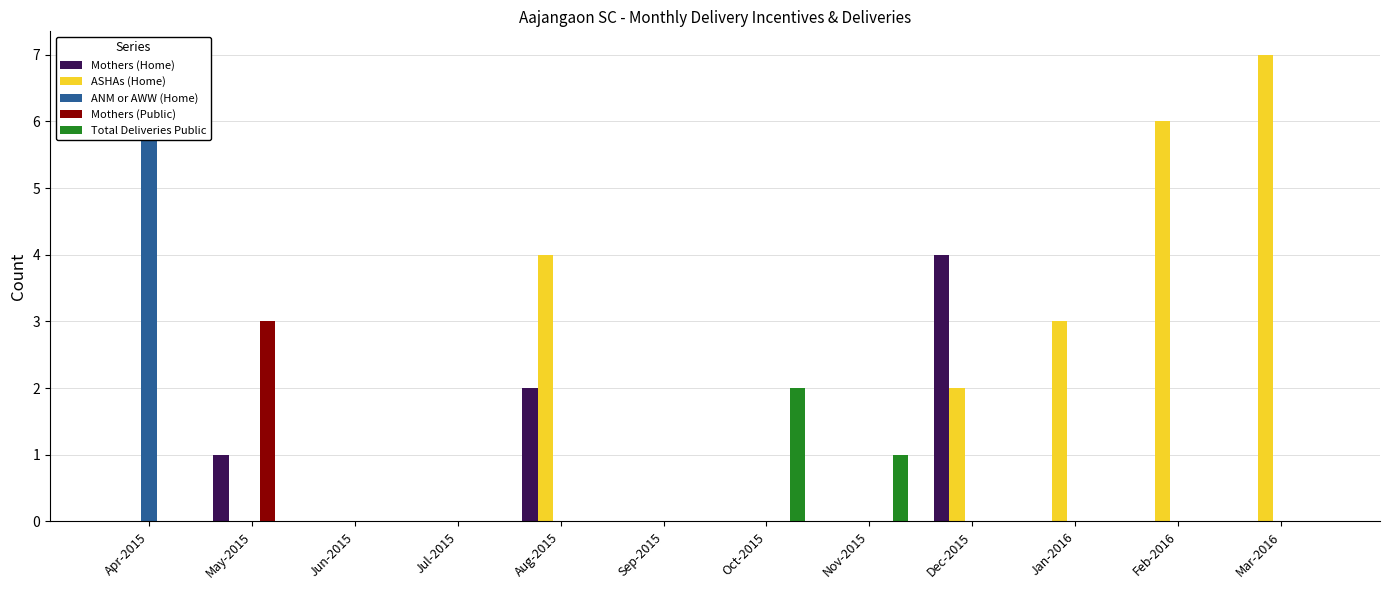

At how many categories does at least one series exceed 3?

5